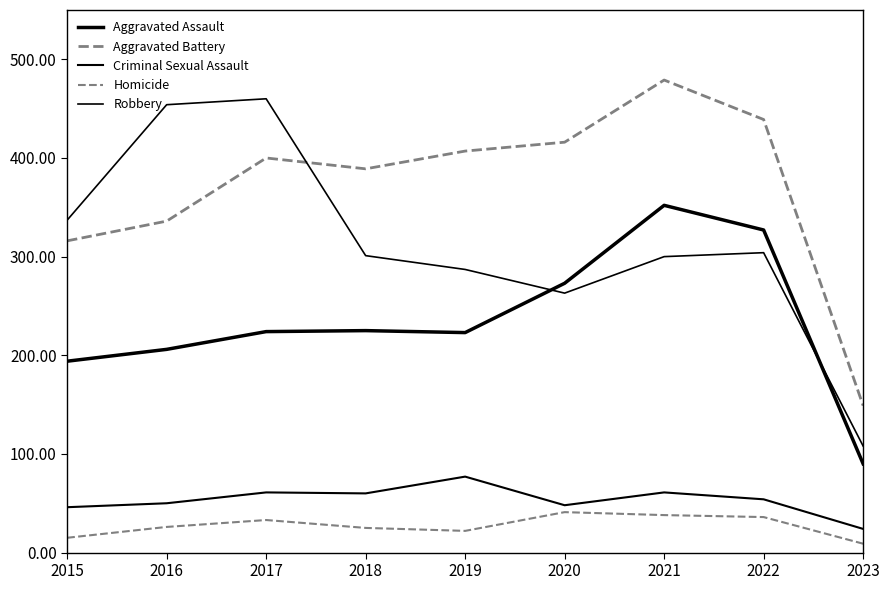

How many values in the Aggravated Battery series are below 400?

4